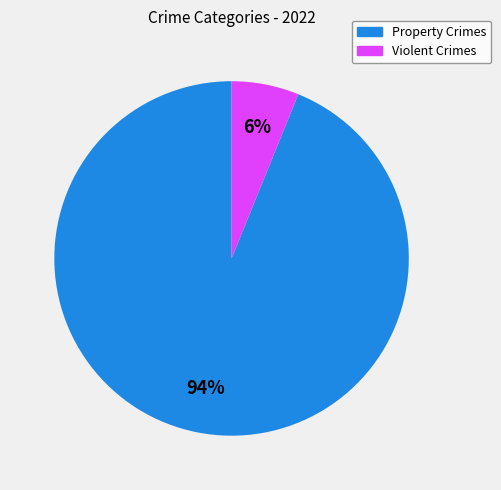

To the nearest percent, what is the difference between the largest and smallest slice percentages?

88%